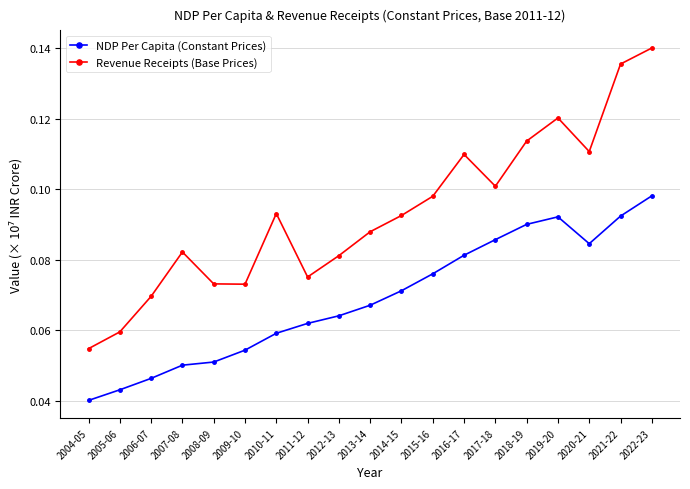

In Revenue Receipts (Base Prices), how many points are lower than both neighbors (excluding endpoints)?

4